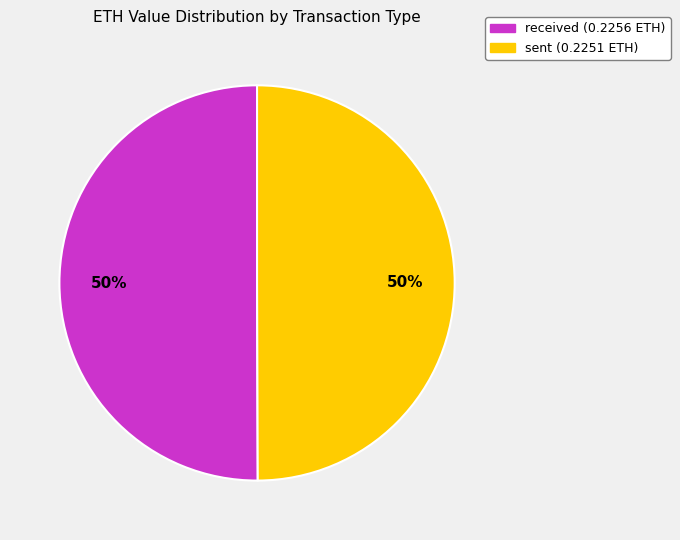

How many segments does this pie chart have?

2